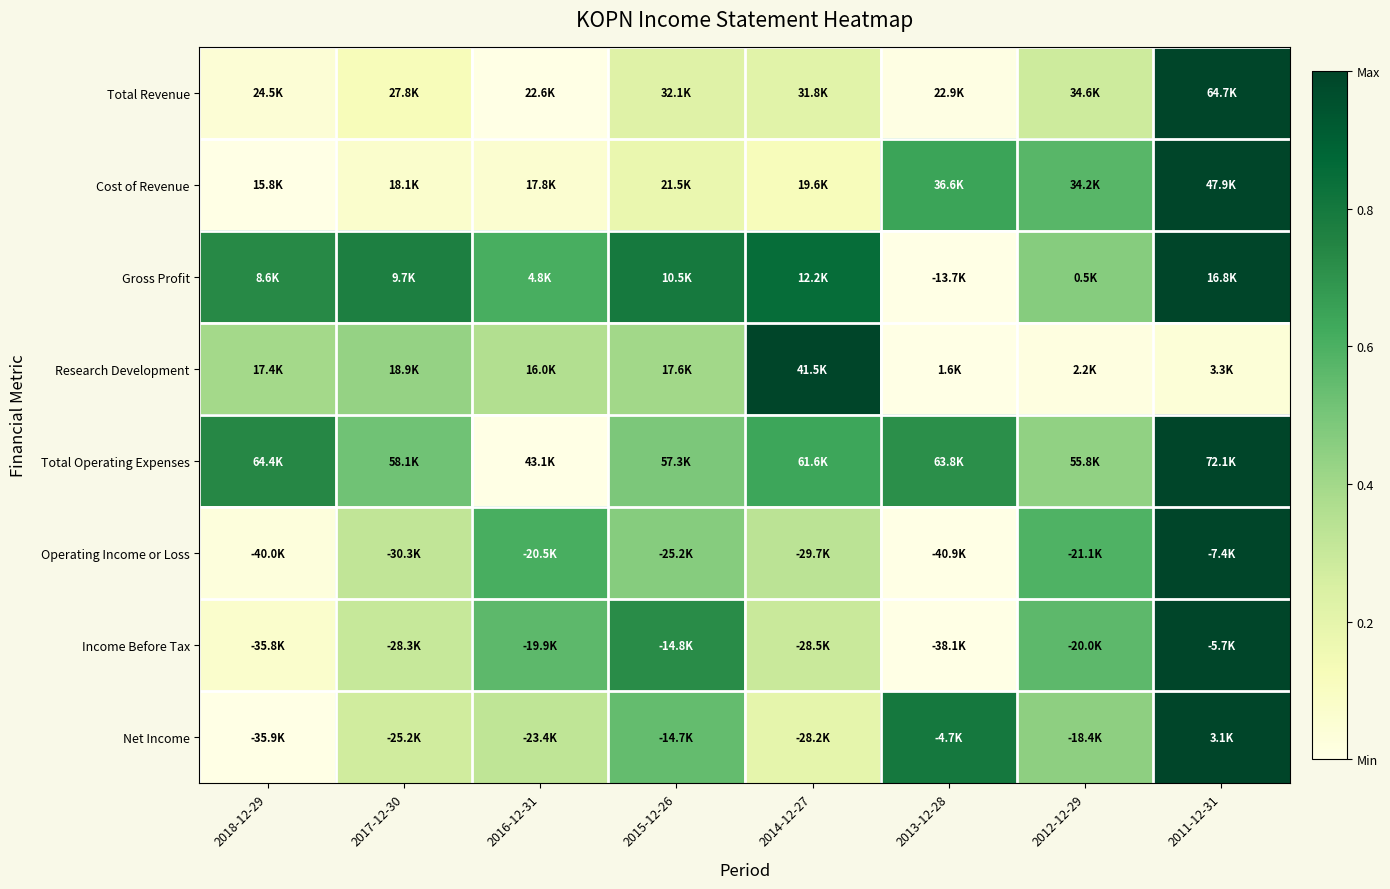

Which has a higher value, 2017-12-30 or 2018-12-29?

2017-12-30